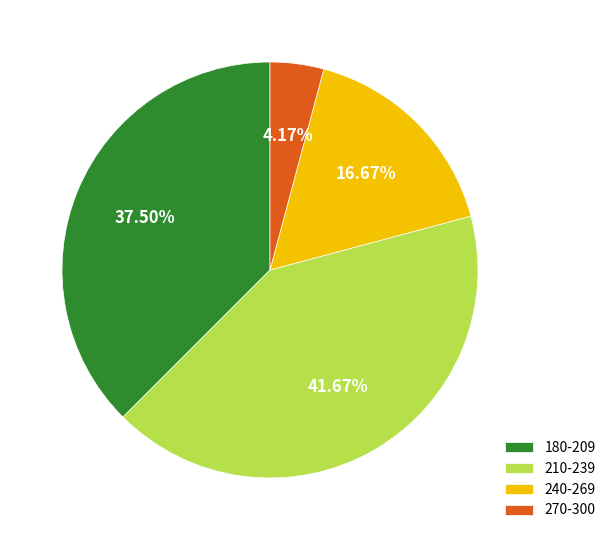

Is the sum of 180-209 and 270-300 greater than half?

No